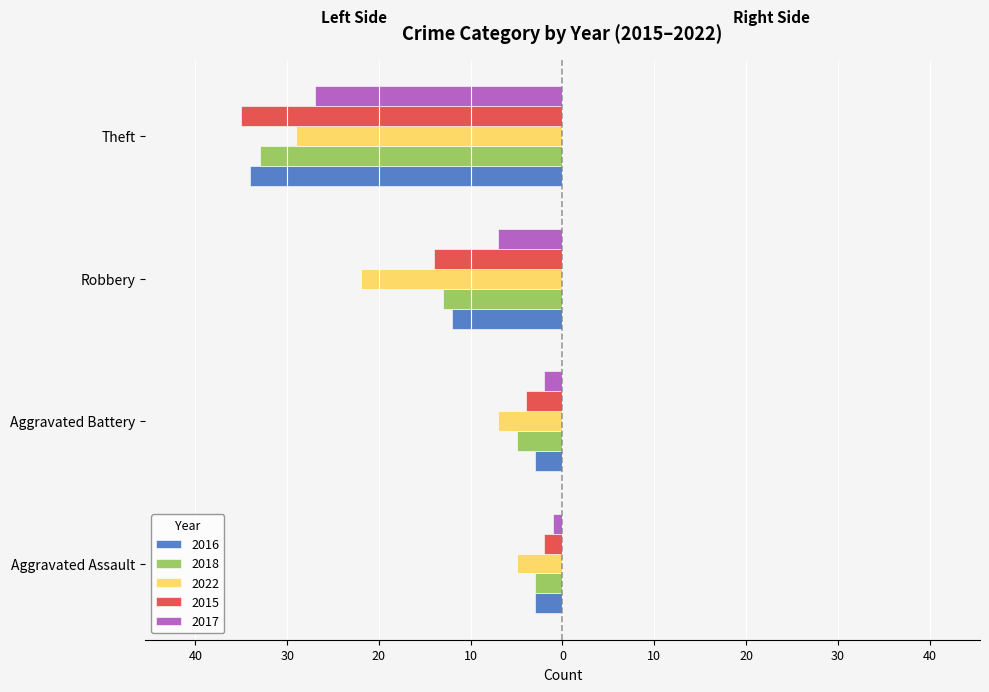

At which label does 2022 first exceed -7?

Aggravated Assault